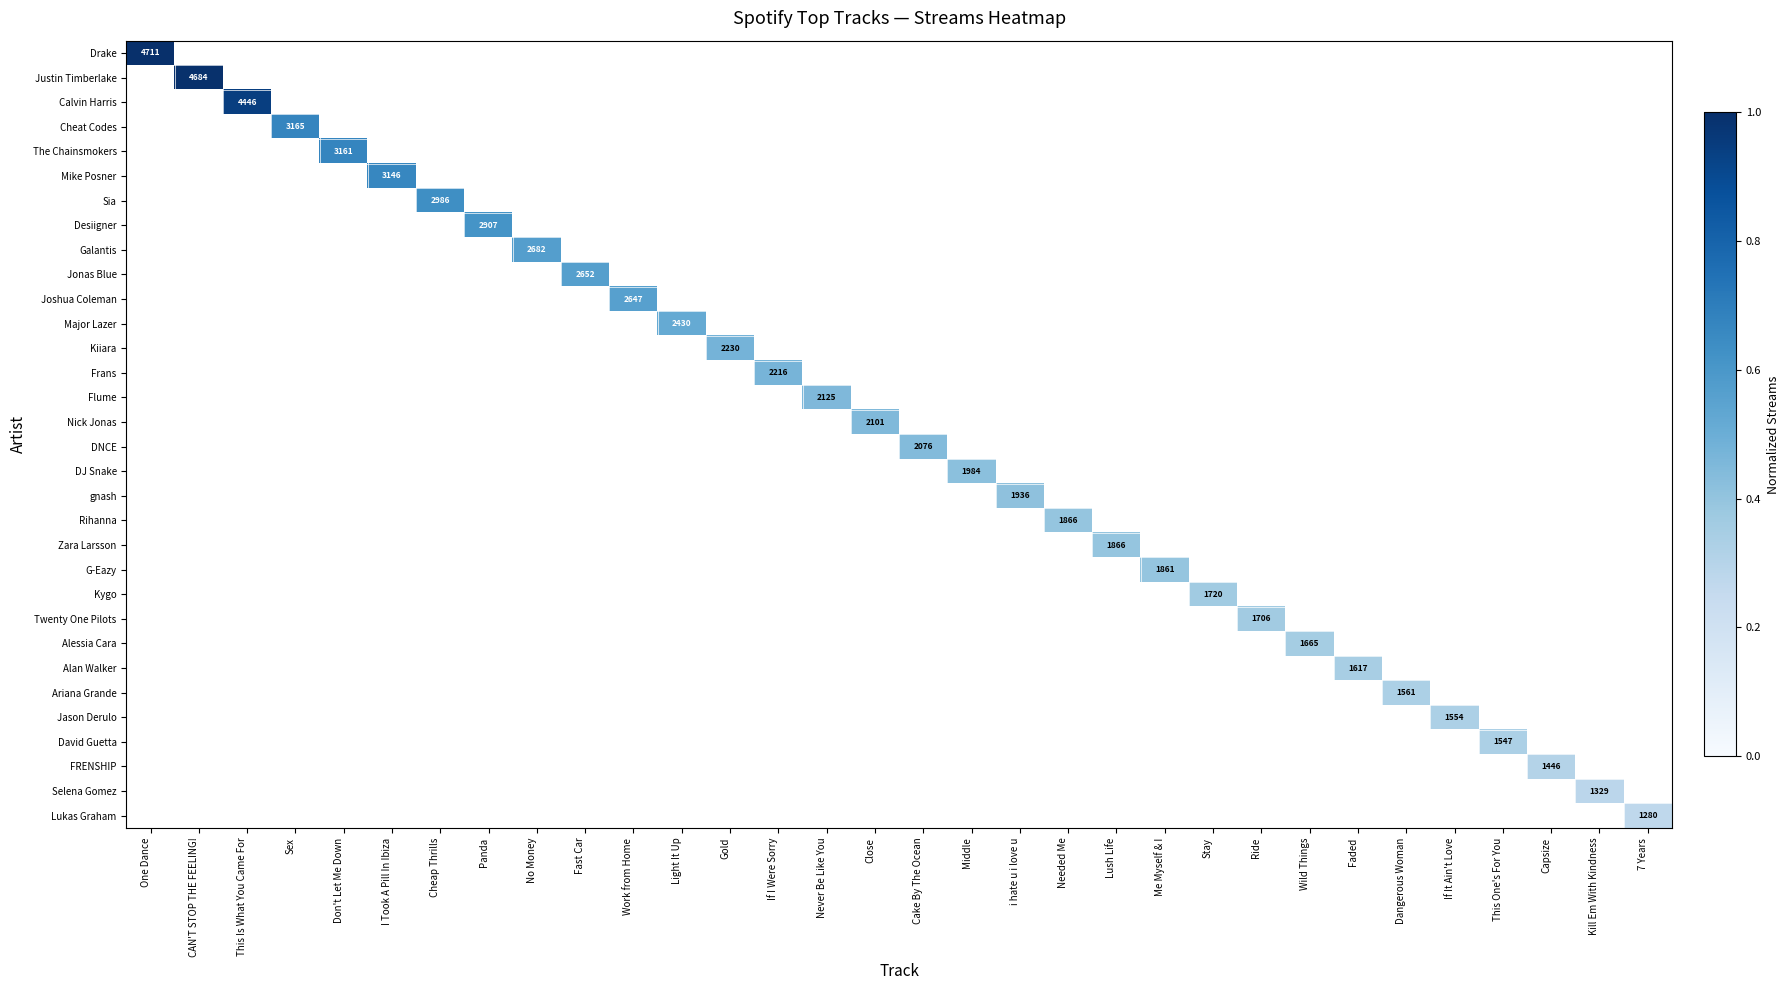

List the series in order of their peak value, highest first.

Drake, Justin Timberlake, Calvin Harris, Cheat Codes, The Chainsmokers, Mike Posner, Sia, Desiigner, Galantis, Jonas Blue, Joshua Coleman, Major Lazer, Kiiara, Frans, Flume, Nick Jonas, DNCE, DJ Snake, gnash, Rihanna, Zara Larsson, G-Eazy, Kygo, Twenty One Pilots, Alessia Cara, Alan Walker, Ariana Grande, Jason Derulo, David Guetta, FRENSHIP, Selena Gomez, Lukas Graham